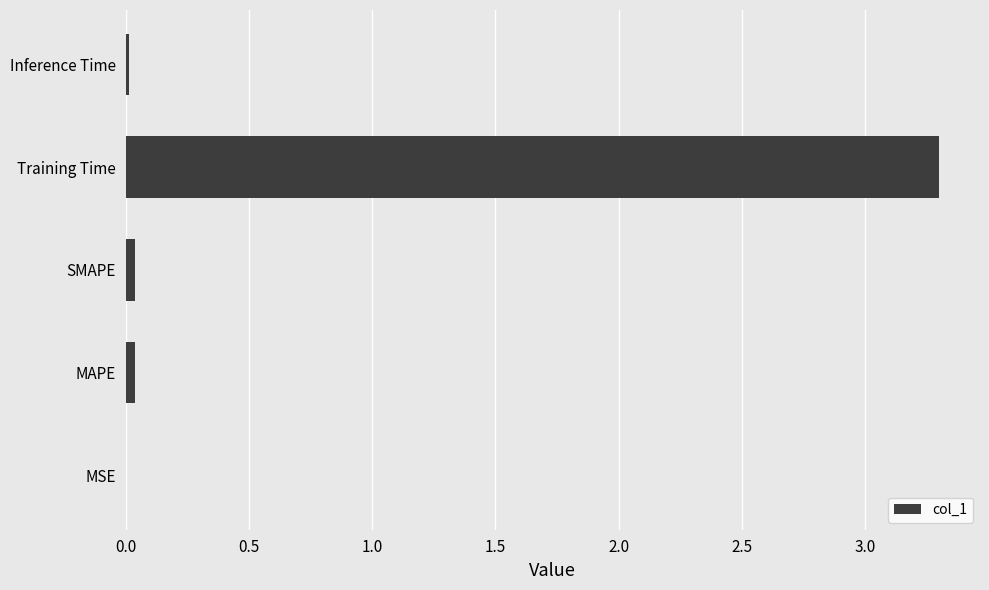

What is the sum of all values?

3.4